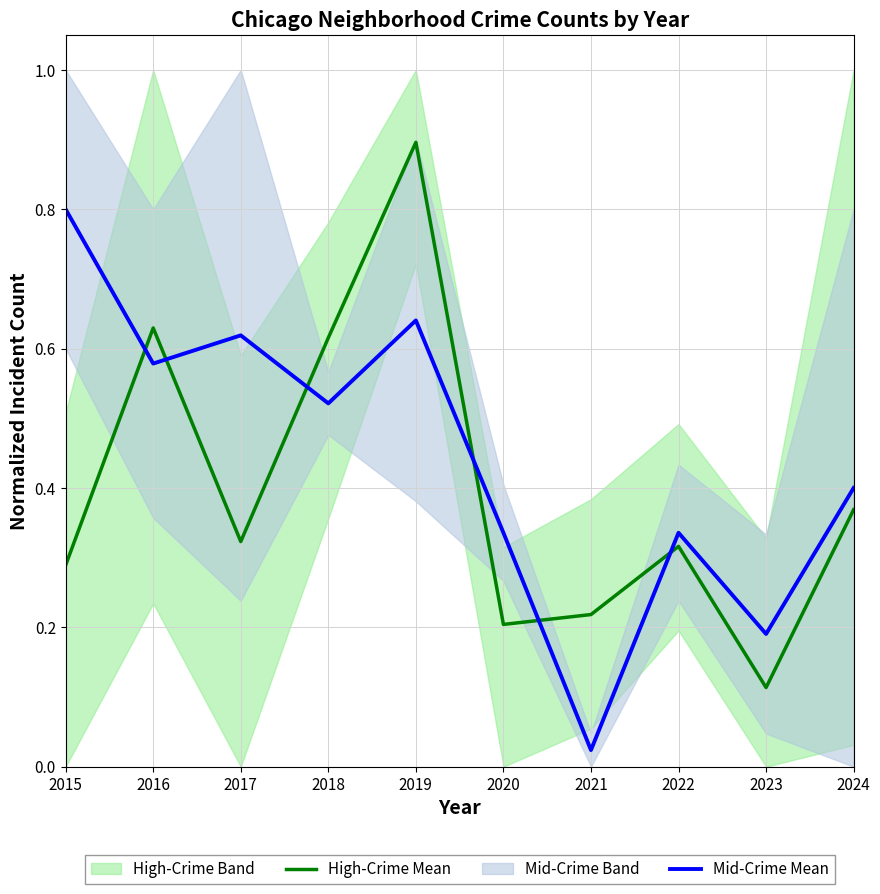

Where is High-Crime Mean nearest to the value 0?

2023